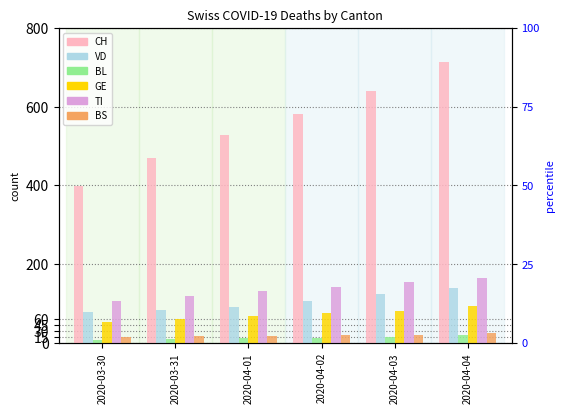

The value of CH at 2020-04-04 is 194. True or false?

False